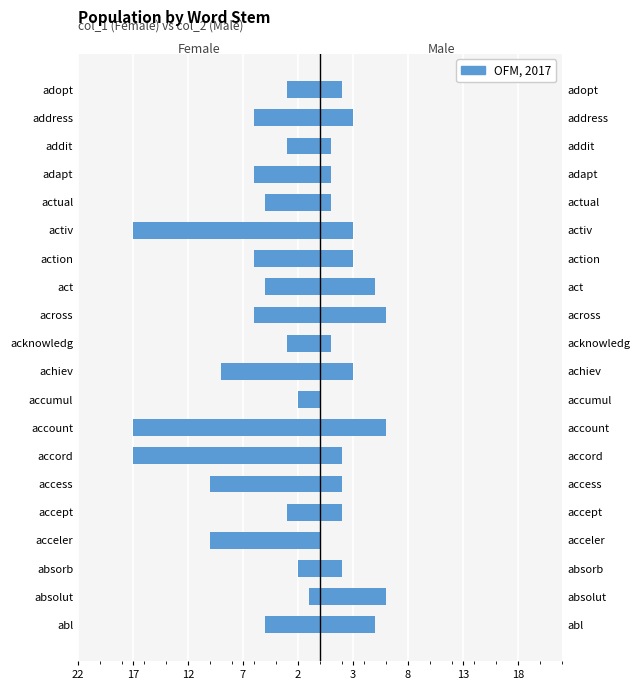

How many values in the col_1 (Female) series exceed -5?

7